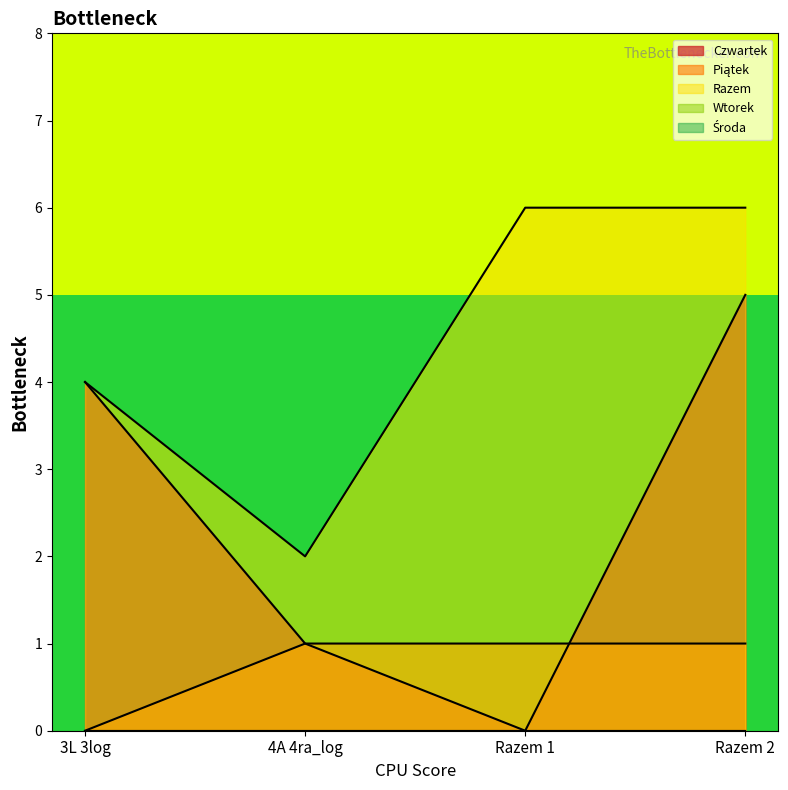

True or false: Czwartek has more than 1 interior local peaks.

False